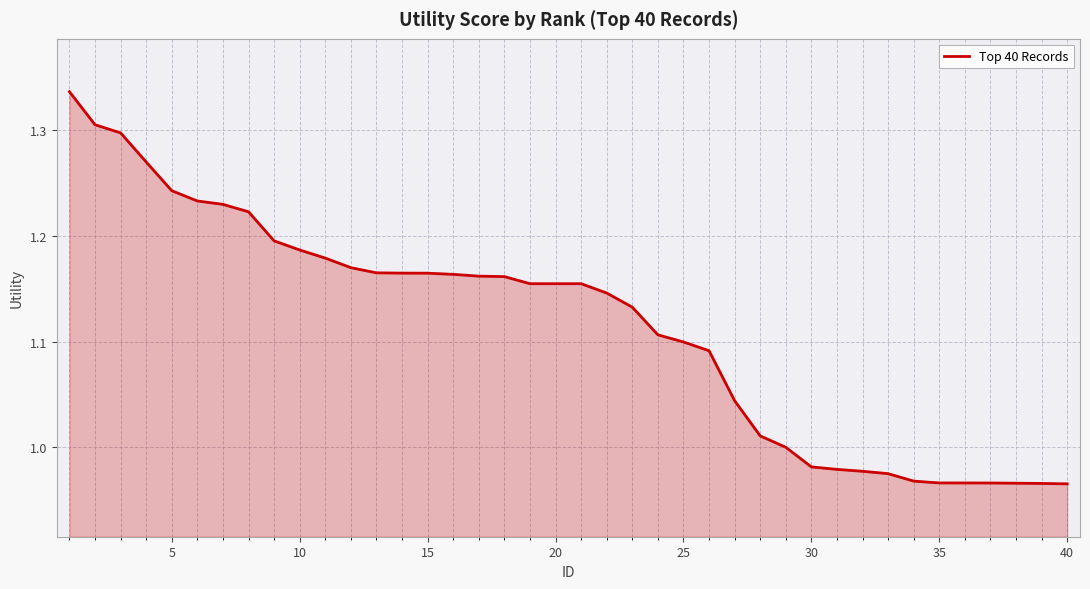

What is the difference between the maximum and minimum values?

0.4